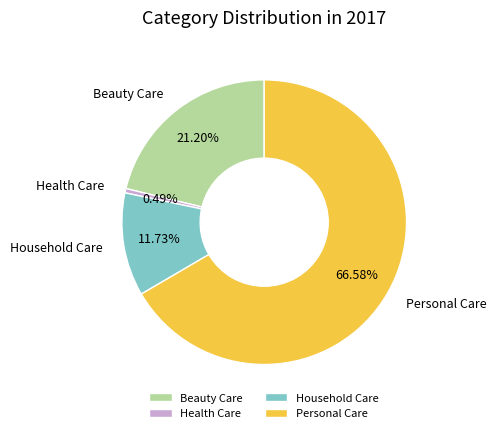

To the nearest percent, what percentage of the pie is Personal Care?

67%